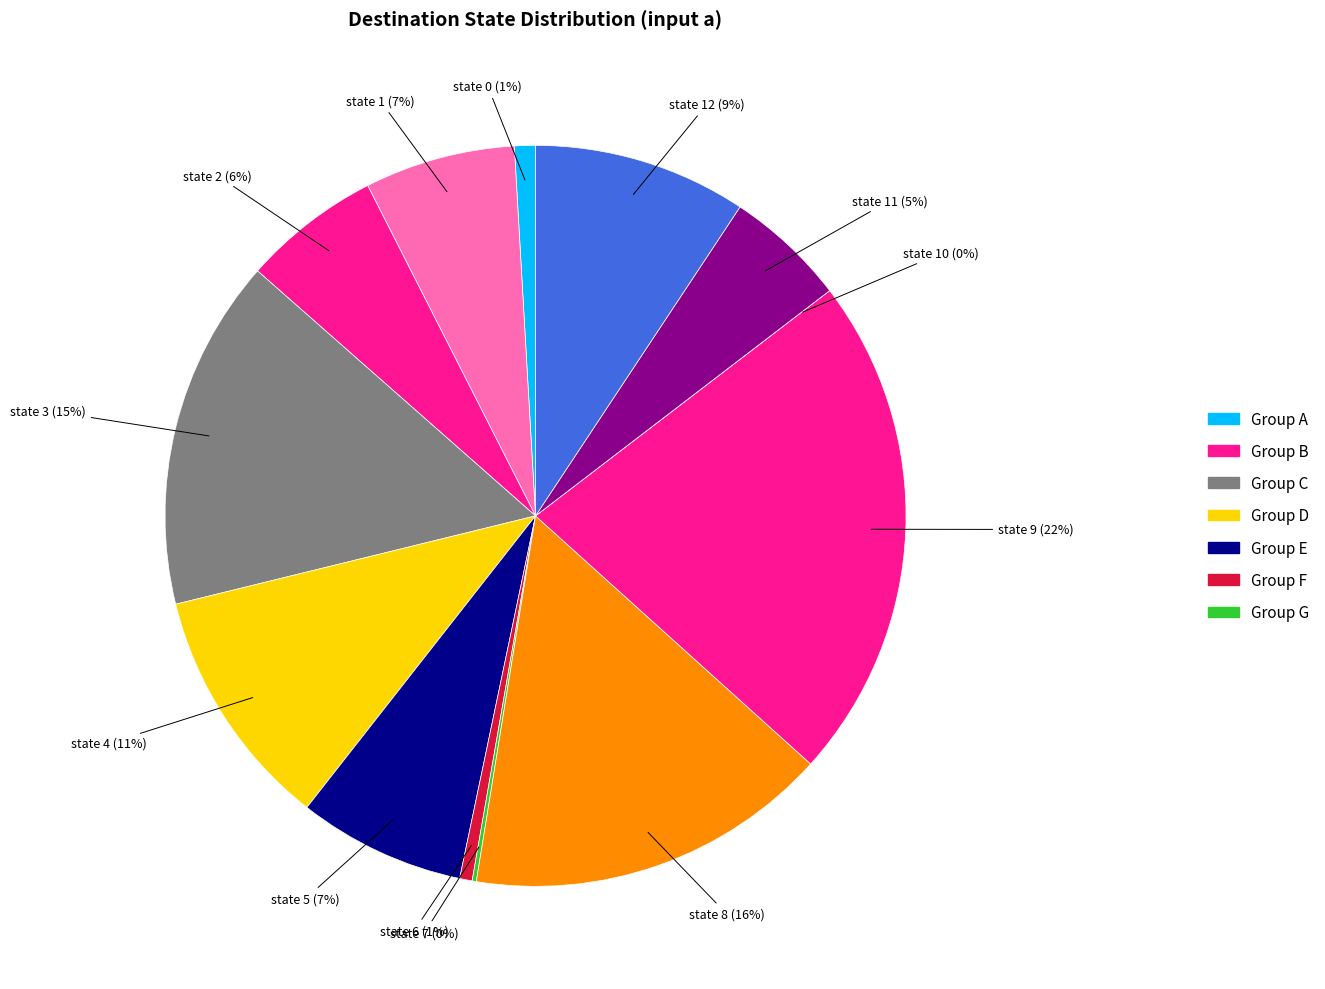

To the nearest percent, what percentage of the pie is state 5?

7%